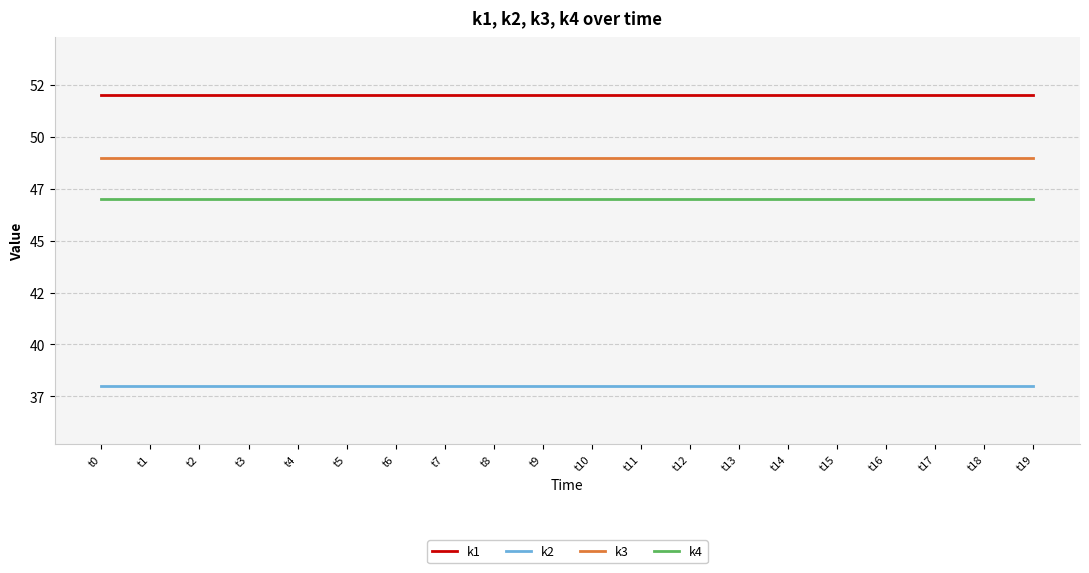

At which label does k3 reach its minimum?

t0